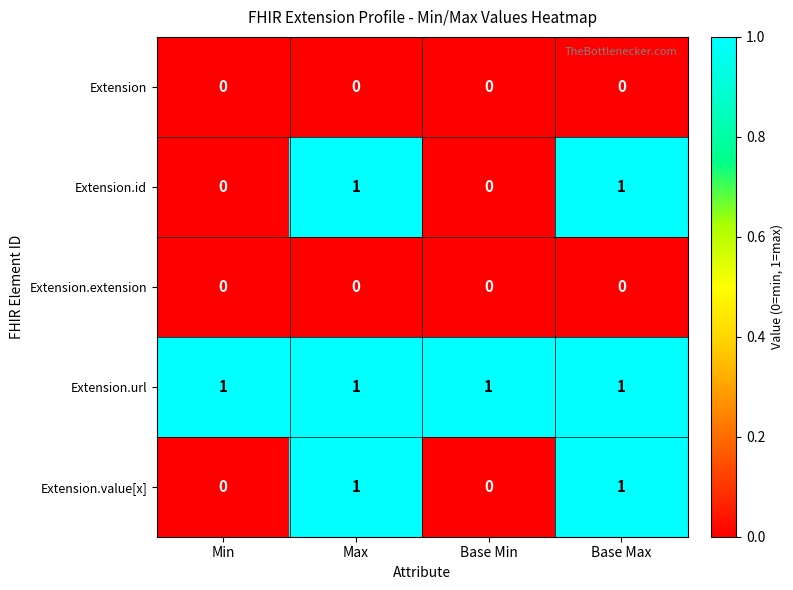

At how many categories does at least one series exceed 0?

4